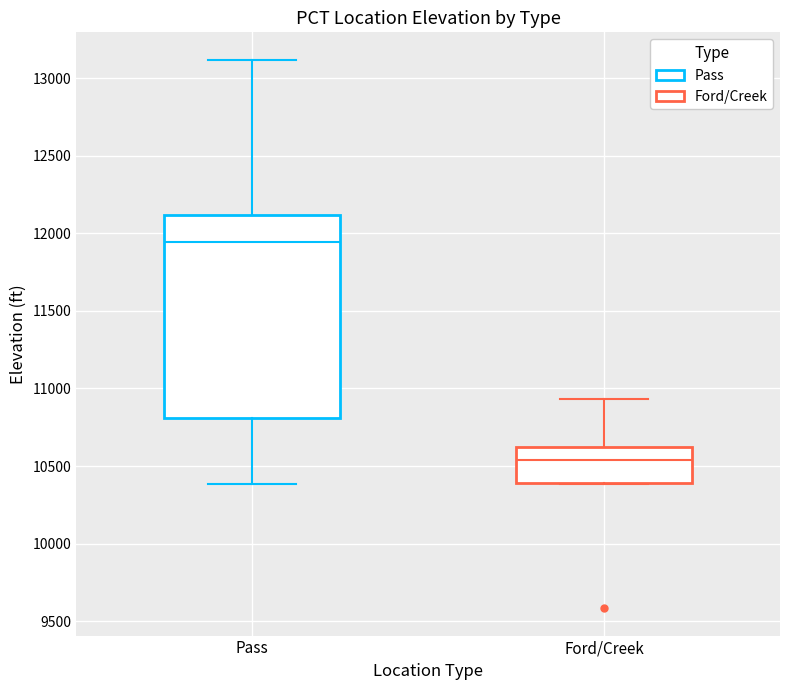

Which box's median line is the lowest?

Ford/Creek